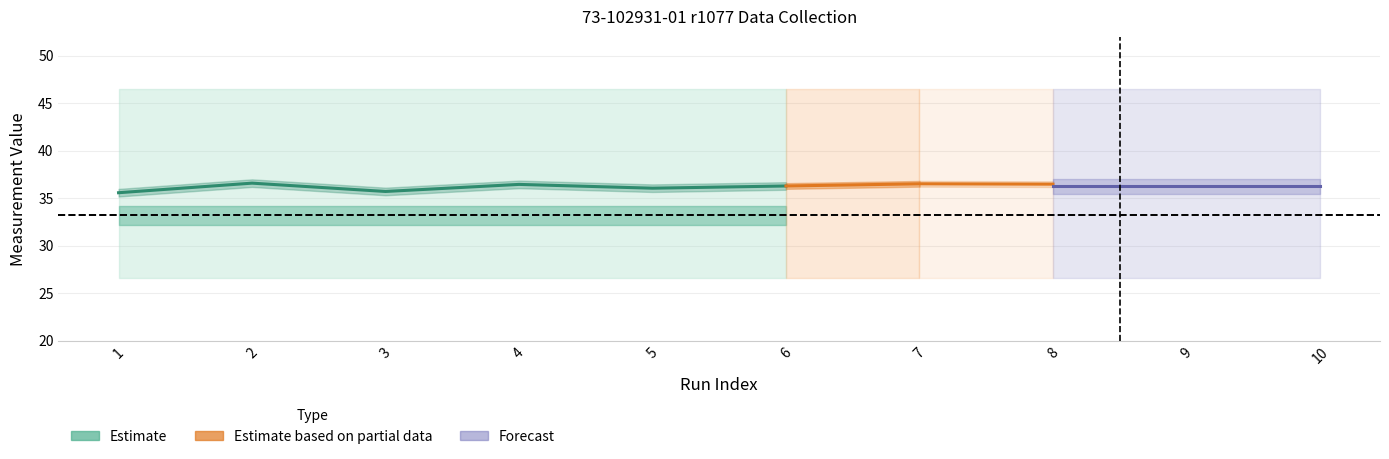

Which category has the lowest value in the Nominal series?

1